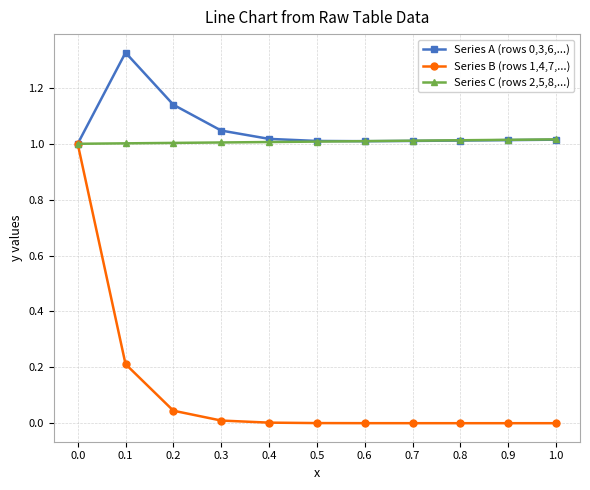

Which series has the widest spread of values?

Series B (rows 1,4,7,...)